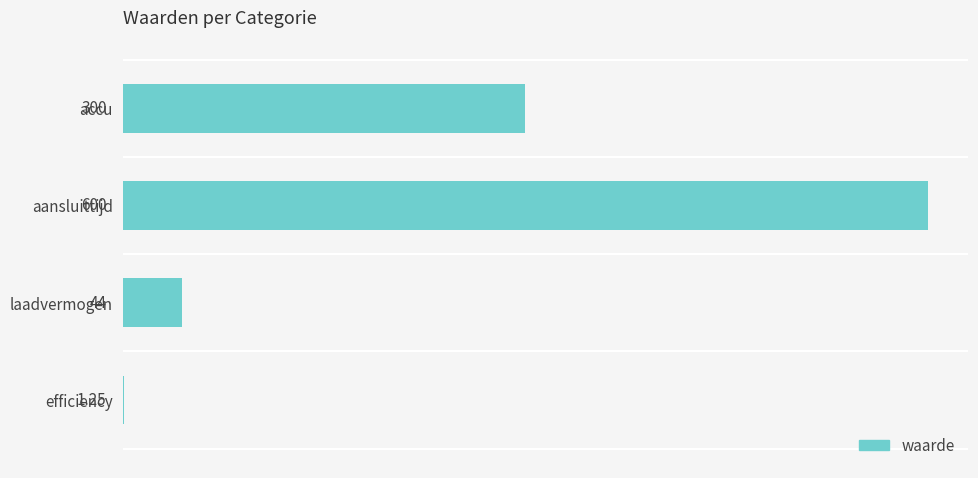

What is the sum of the values at accu and aansluittijd?

900.0